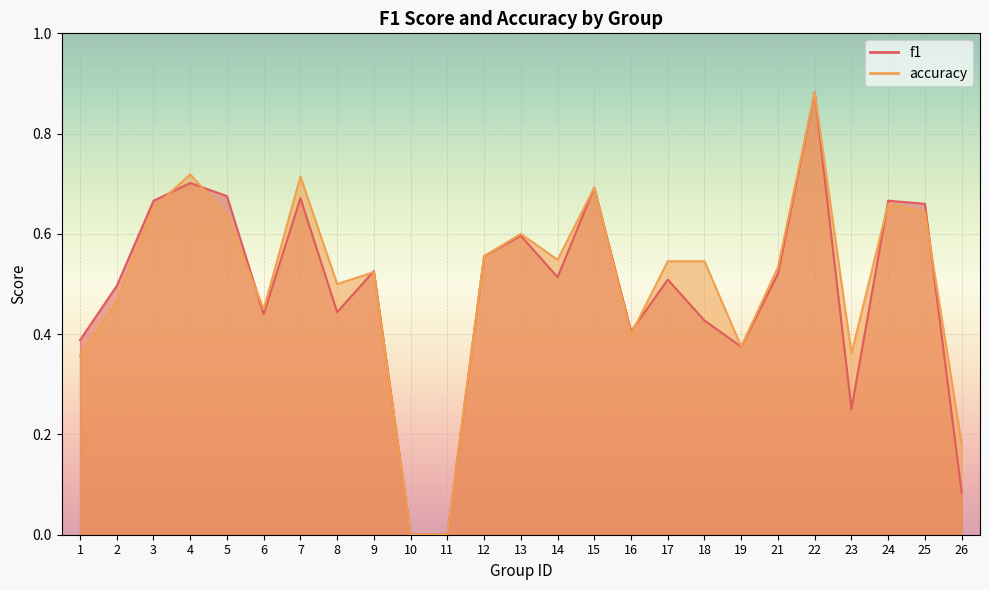

Which series changed the most between 12 and 13?

accuracy